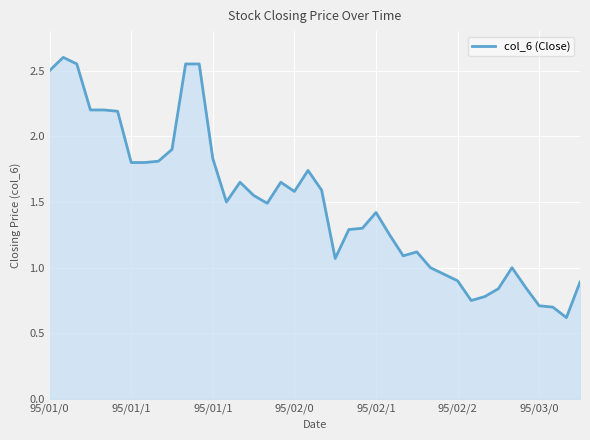

How many lines are shown in the chart?

1